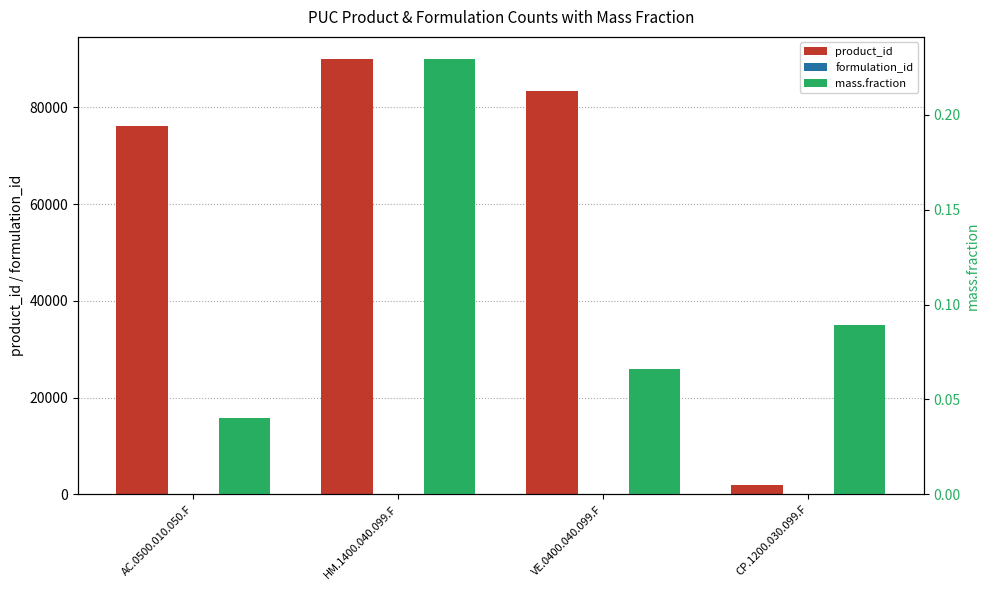

List the labels in order of formulation_id value, smallest first.

CP.1200.030.099.F, AC.0500.010.050.F, VE.0400.040.099.F, HM.1400.040.099.F